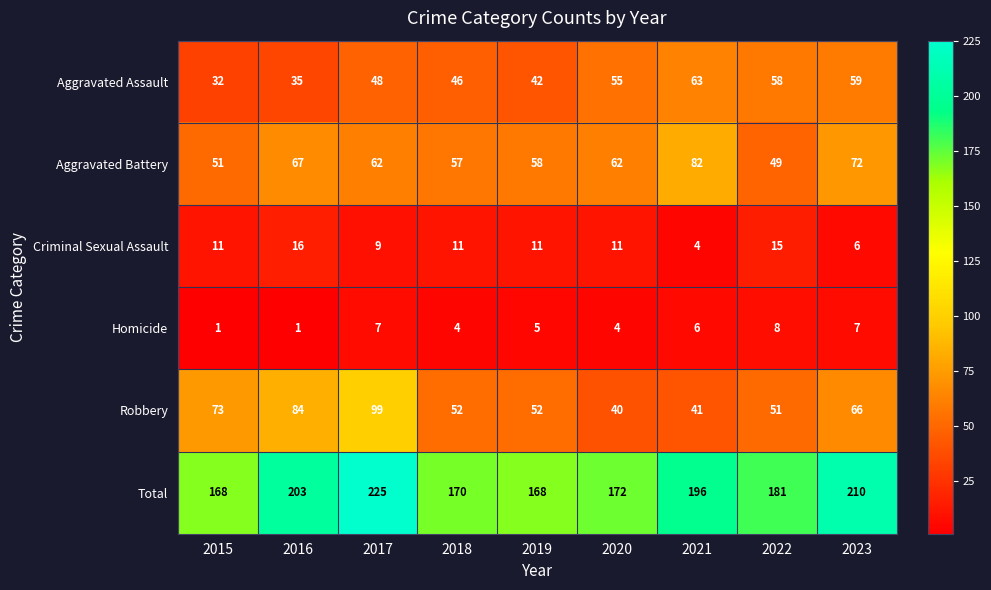

How many Homicide values are between 4 and 7?

6